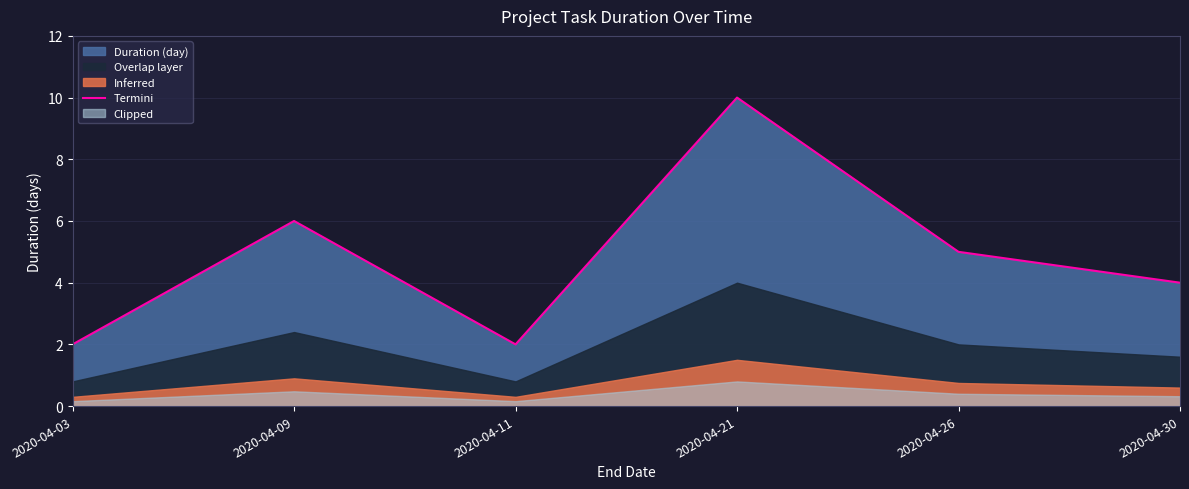

How many lines are shown in the chart?

1